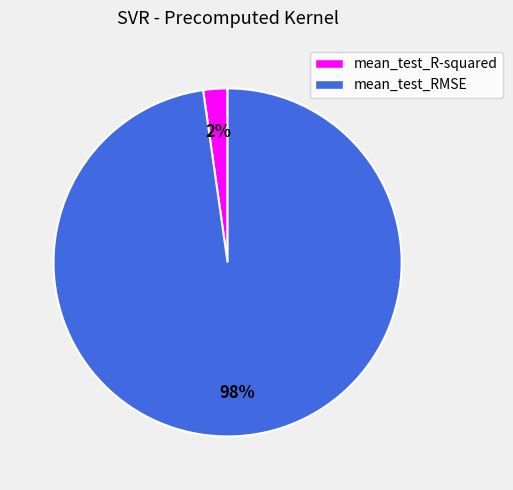

Is it true that mean_test_RMSE is 85% of the pie?

False